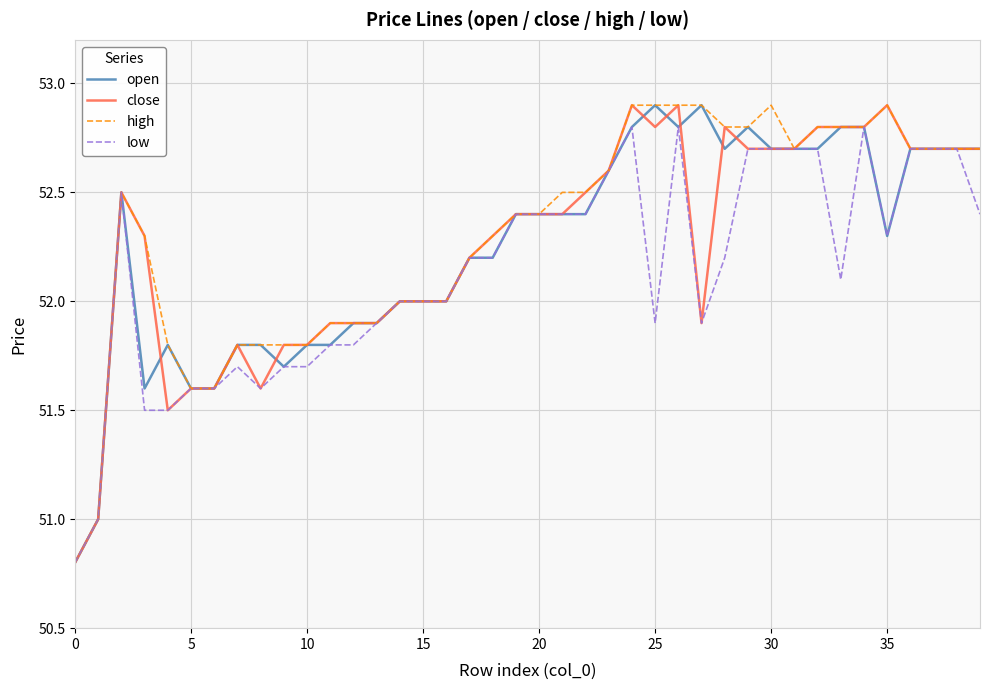

What is the minimum value shown in the chart?

50.8